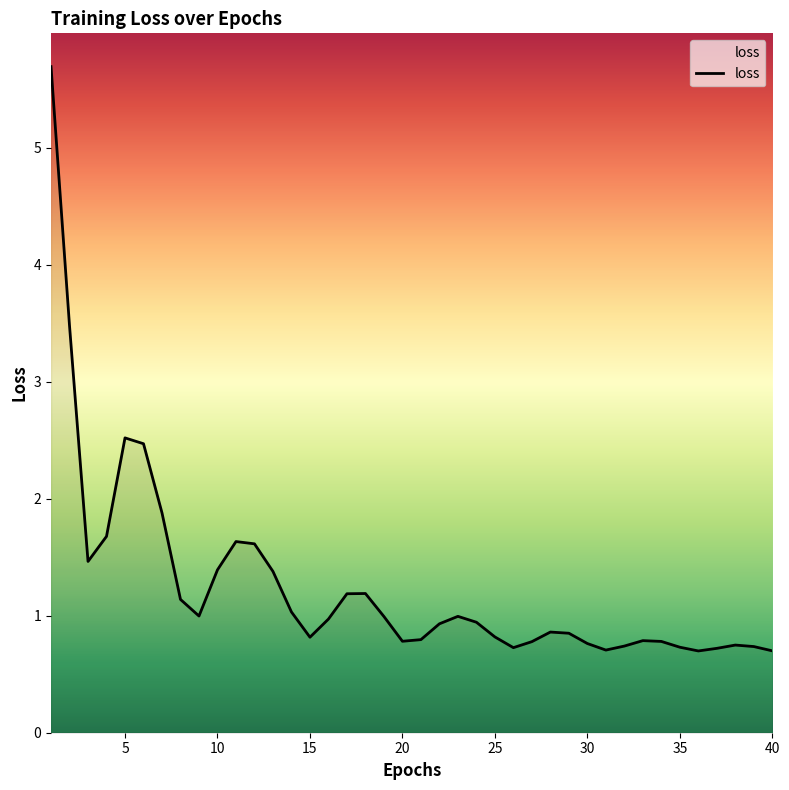

What is the maximum value shown in the chart?

5.7